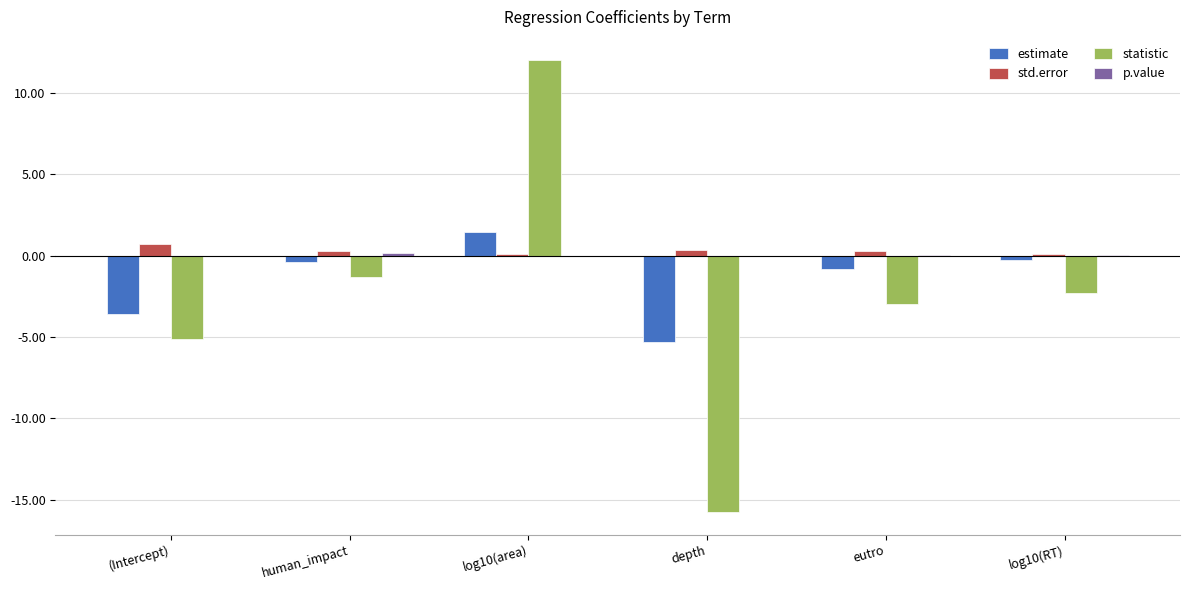

What is the maximum value shown in the chart?

12.0